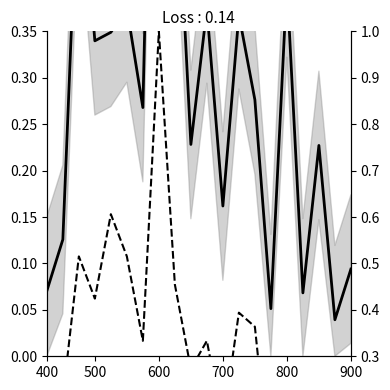

In col_8, how many points are lower than both neighbors (excluding endpoints)?

7